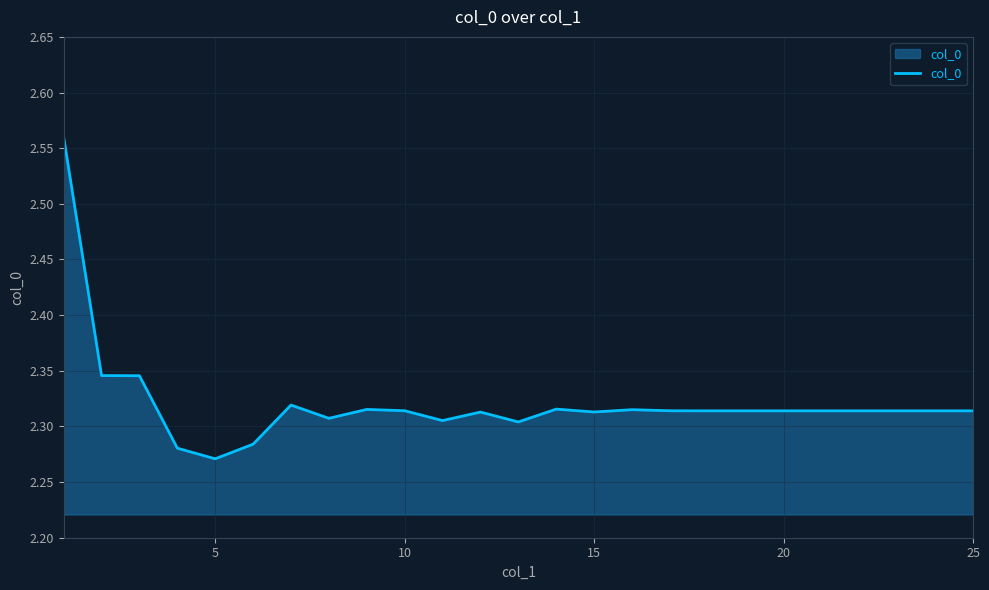

What is the difference between the maximum and minimum values?

0.3